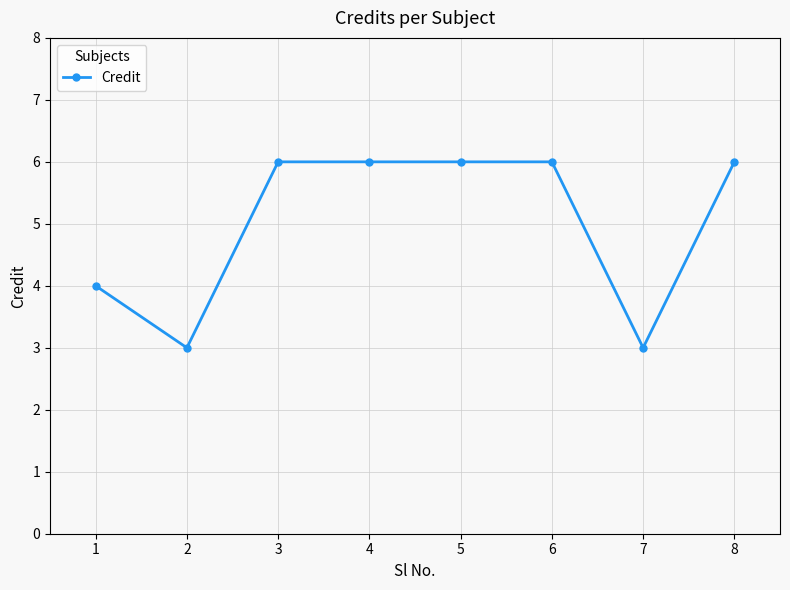

What is the greatest value displayed?

6